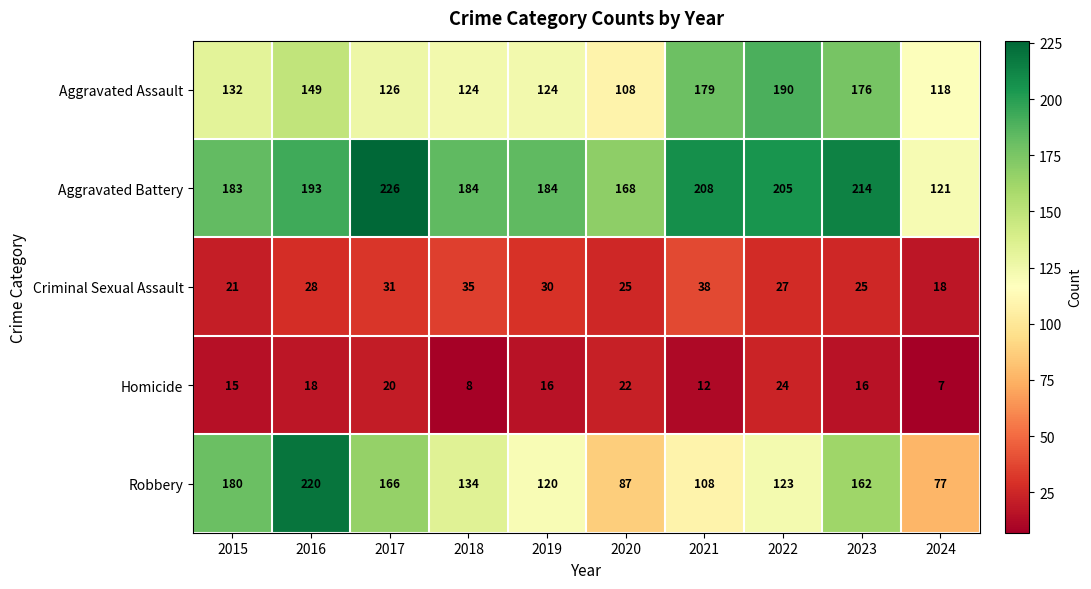

How many Homicide values are between 12 and 20?

6